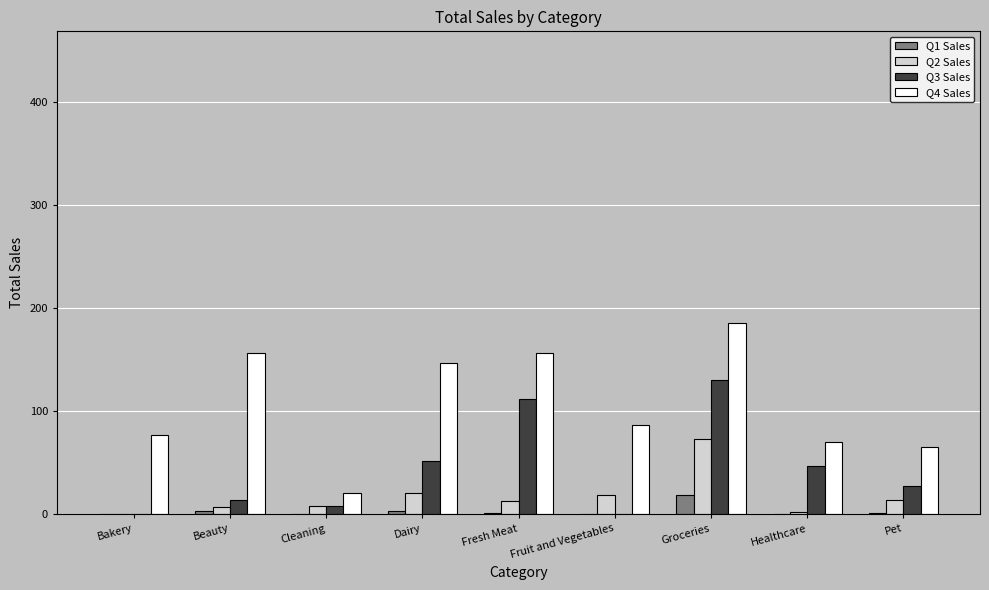

The value of Q3 Sales at Healthcare is 80.2. True or false?

False